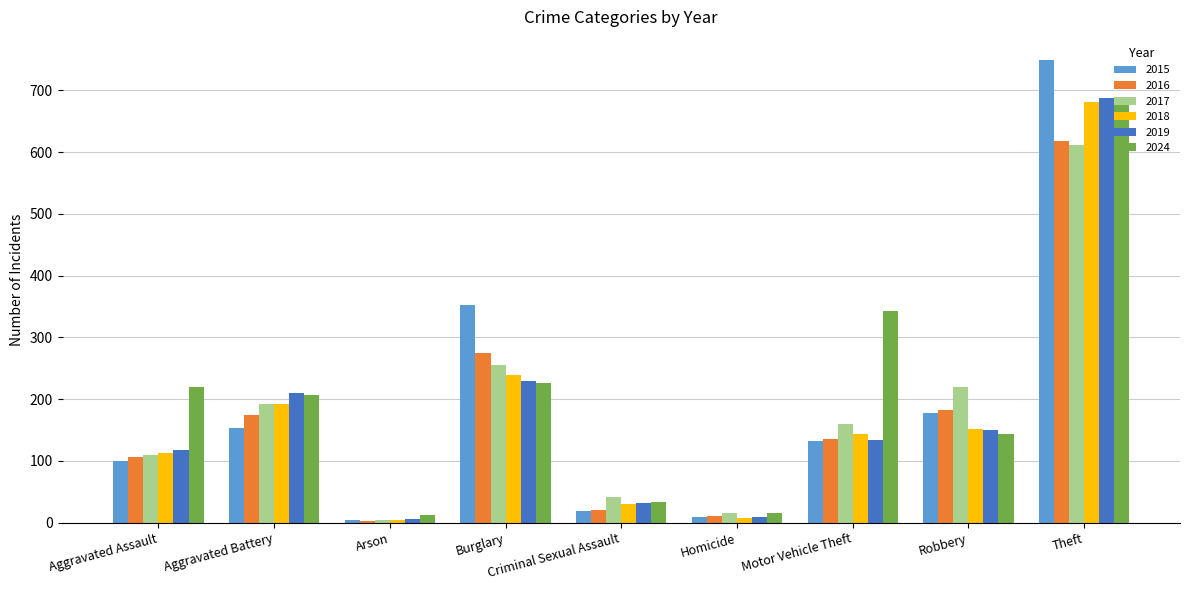

How many distinct data groups are displayed?

6